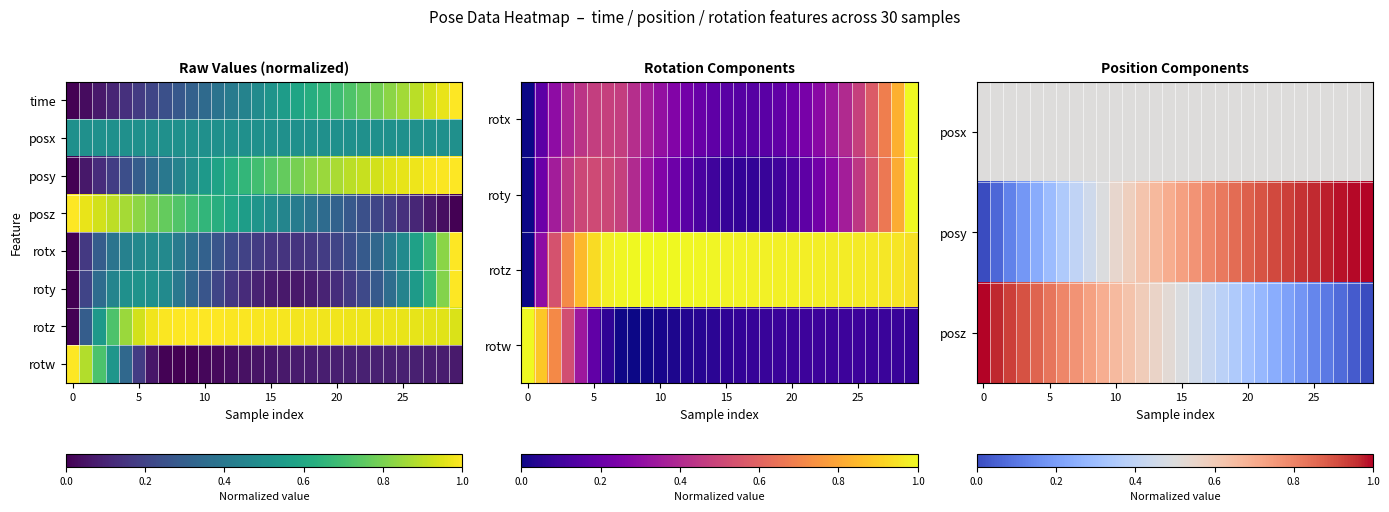

How many data points does each series have?

30